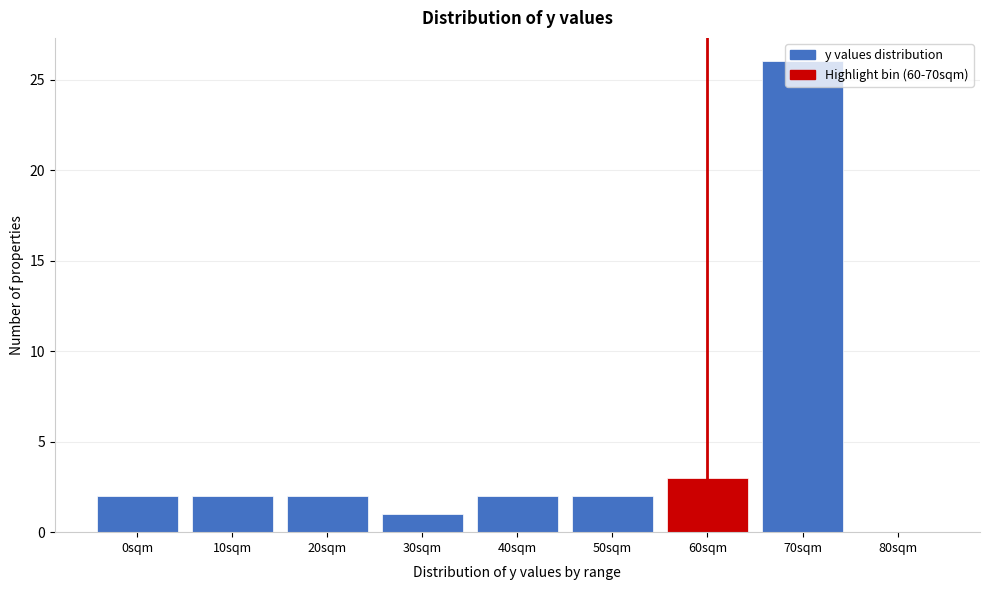

At which label is the value closest to 13?

60sqm